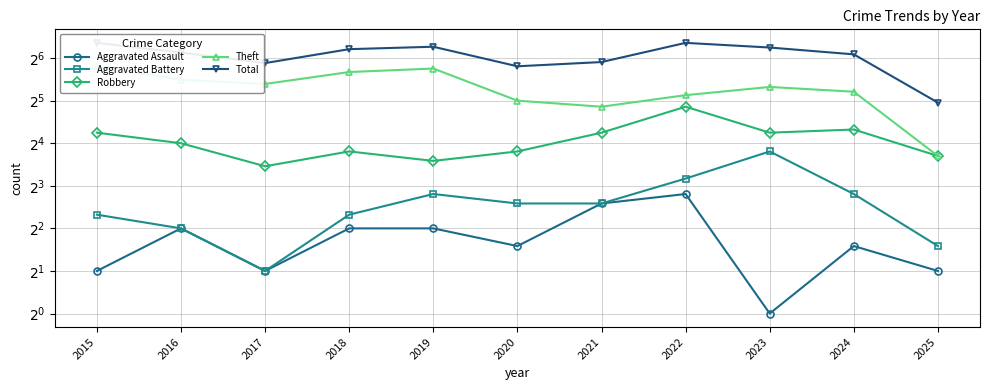

What is the difference between the maximum and minimum values in the Theft series?

43